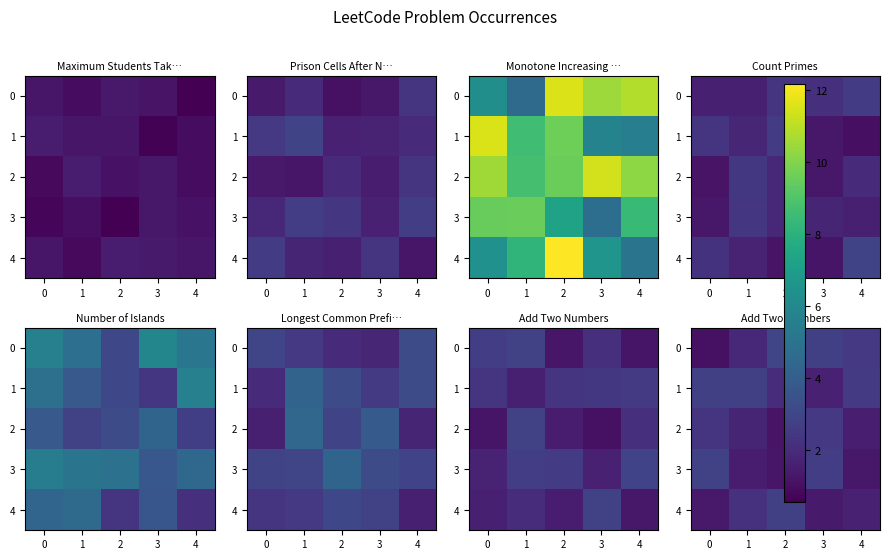

Is the value of row_4 at 1 greater than the value of row_0 at 0?

Yes